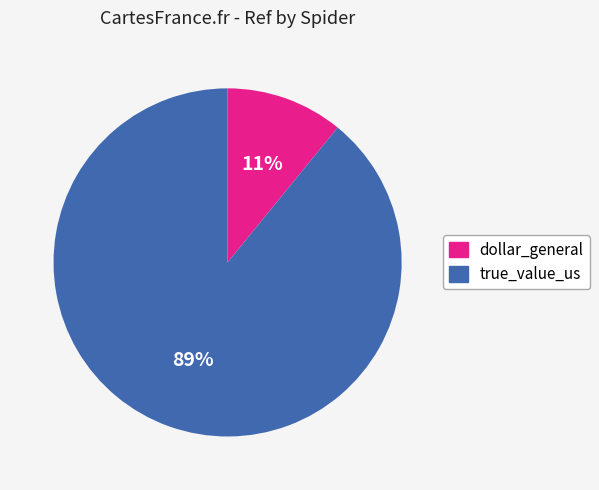

How many slices are in this pie chart?

2